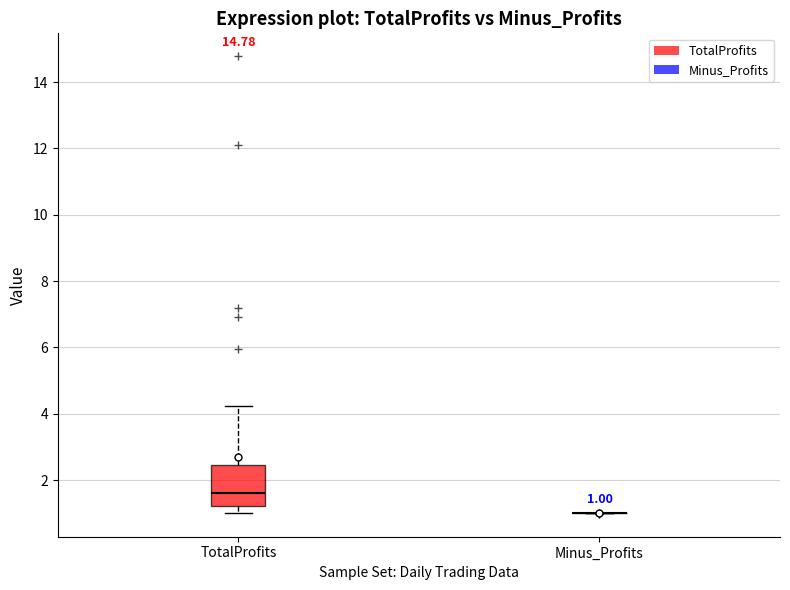

Which box is the tallest, from its lower edge to its upper edge?

TotalProfits